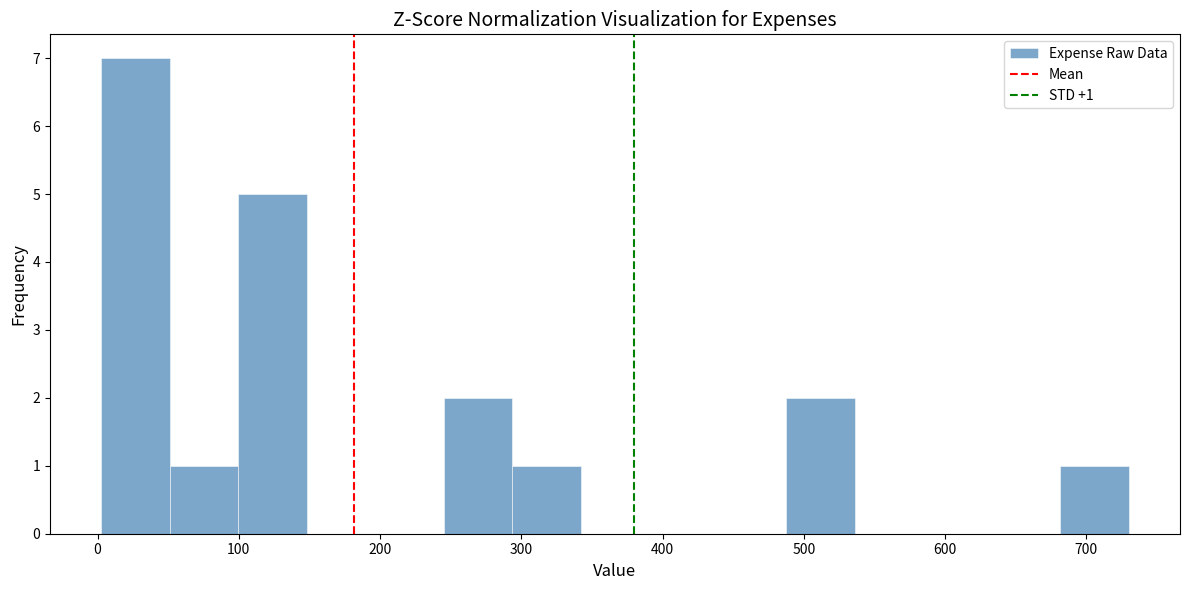

Which range on the x-axis has the tallest bar?

0 to 50